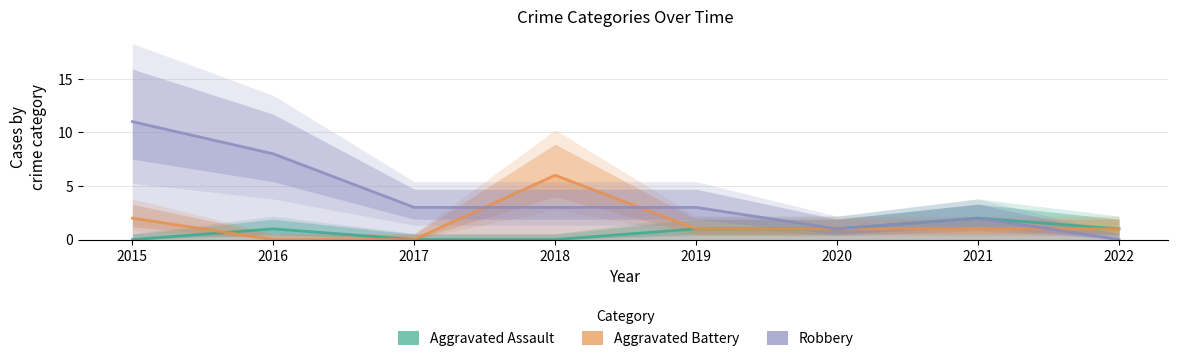

What is the difference between the Robbery values at 2016 and 2018?

5